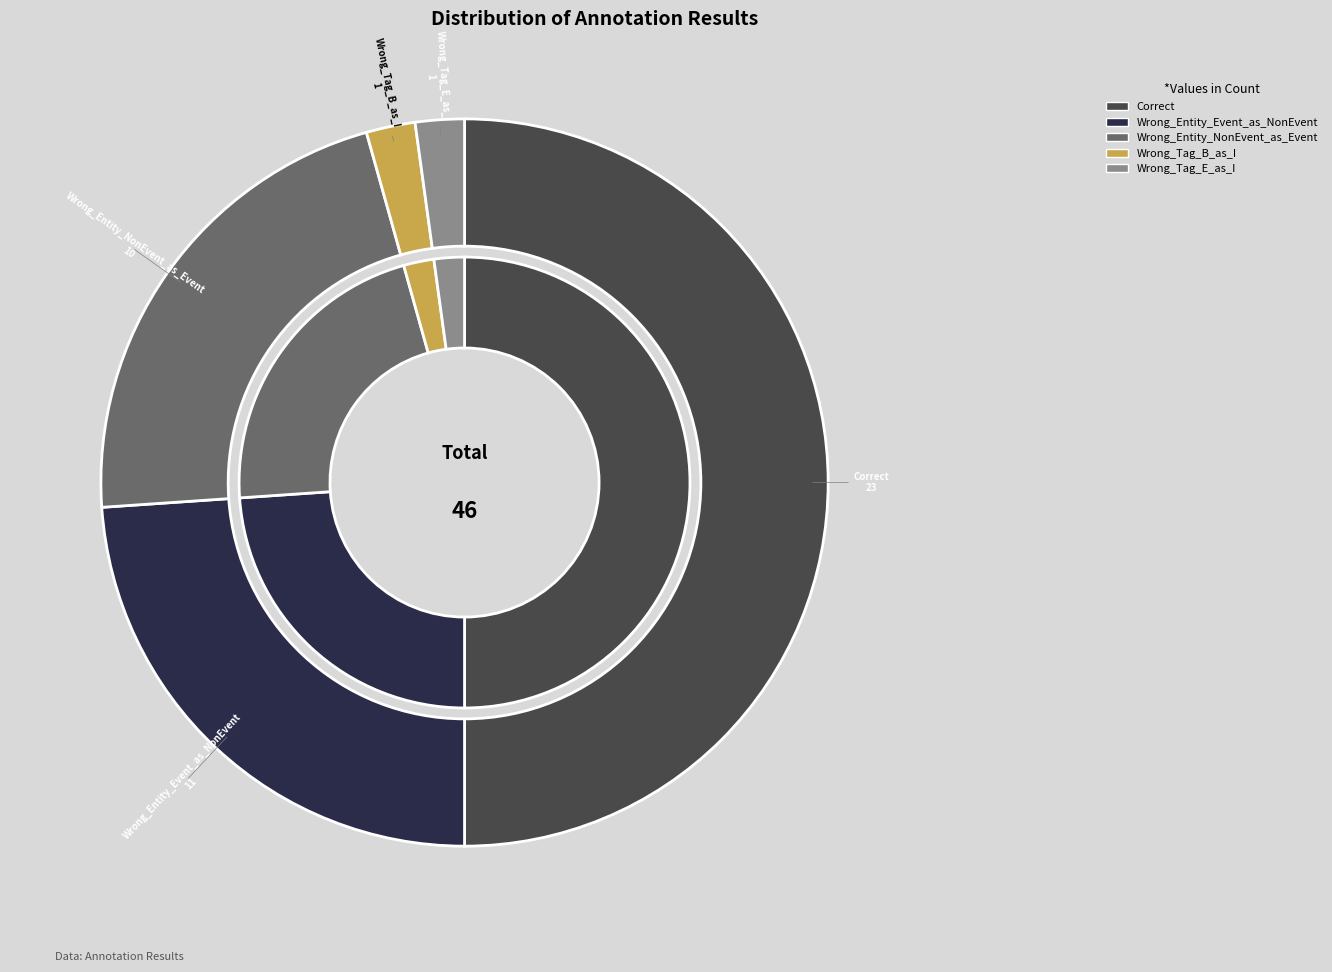

Is it true that Wrong_Tag_E_as_I is 1% of the pie?

False